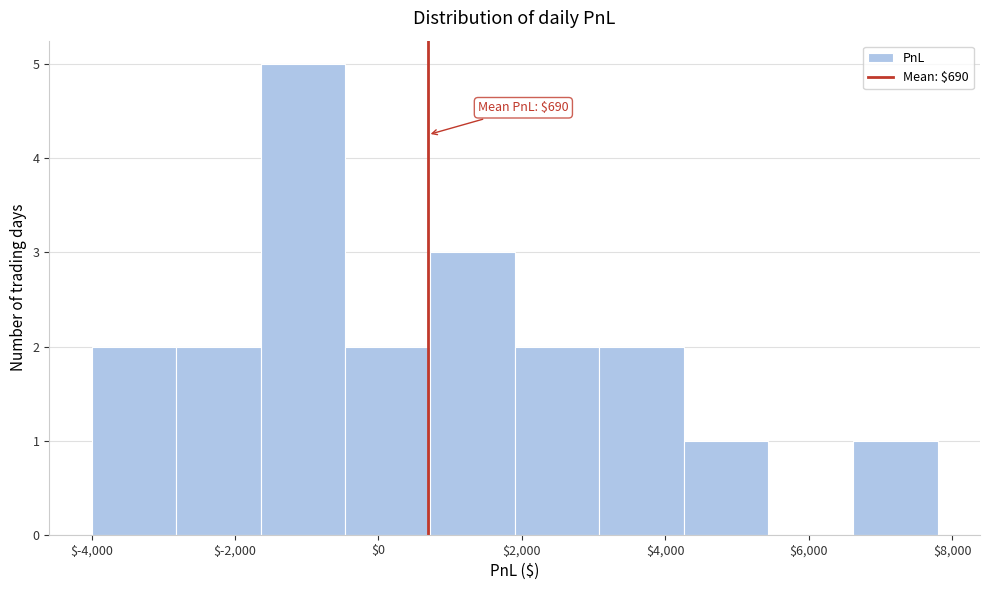

Which range on the x-axis has the tallest bar?

-1640 to -460